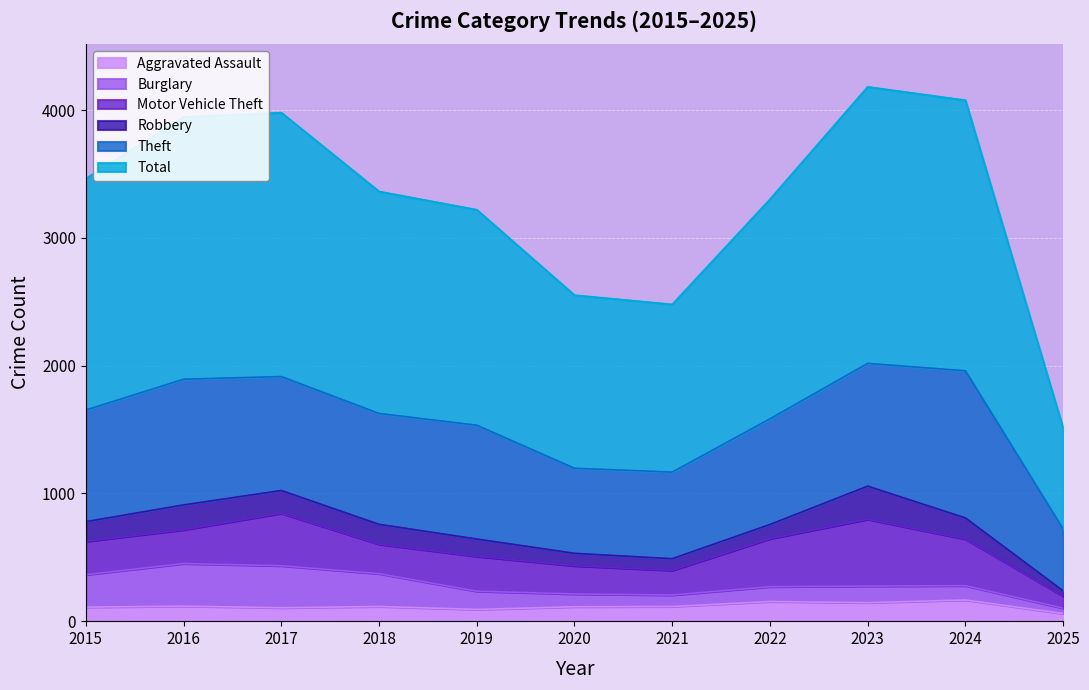

Where is Burglary nearest to the value 187?

2019